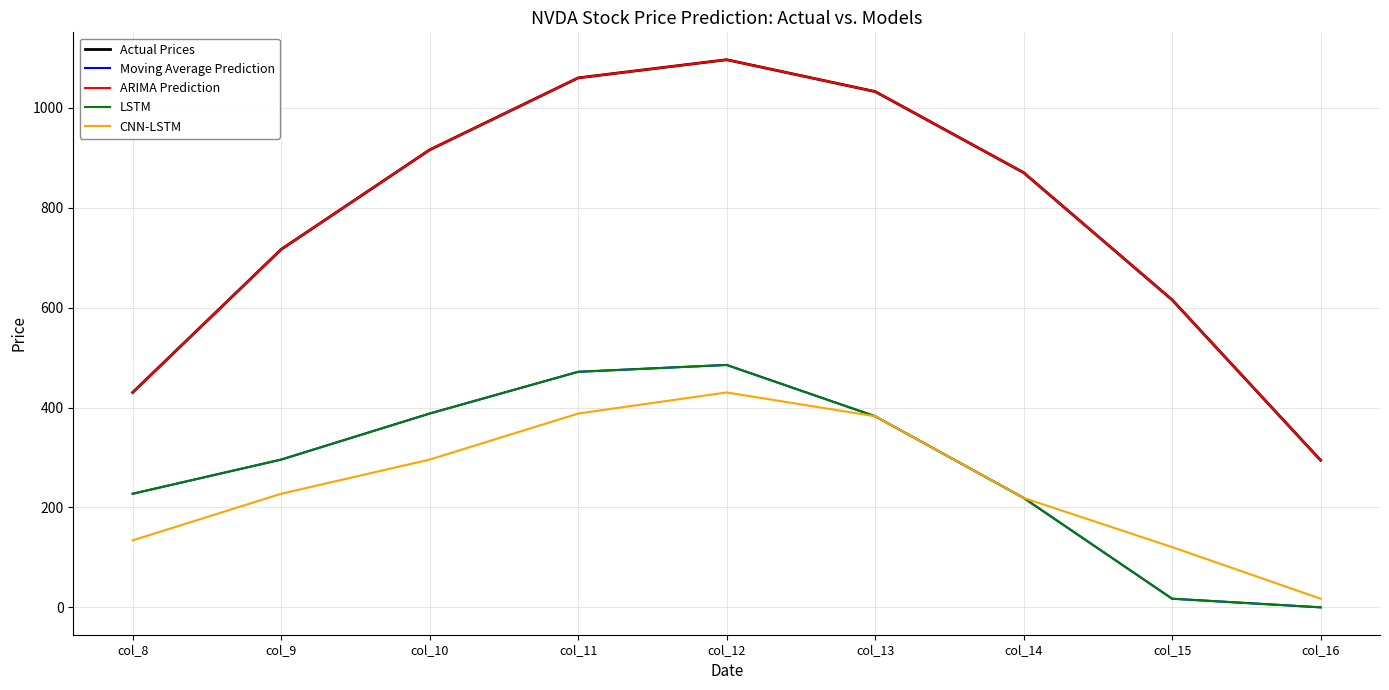

Does the chart have visible grid lines?

Yes